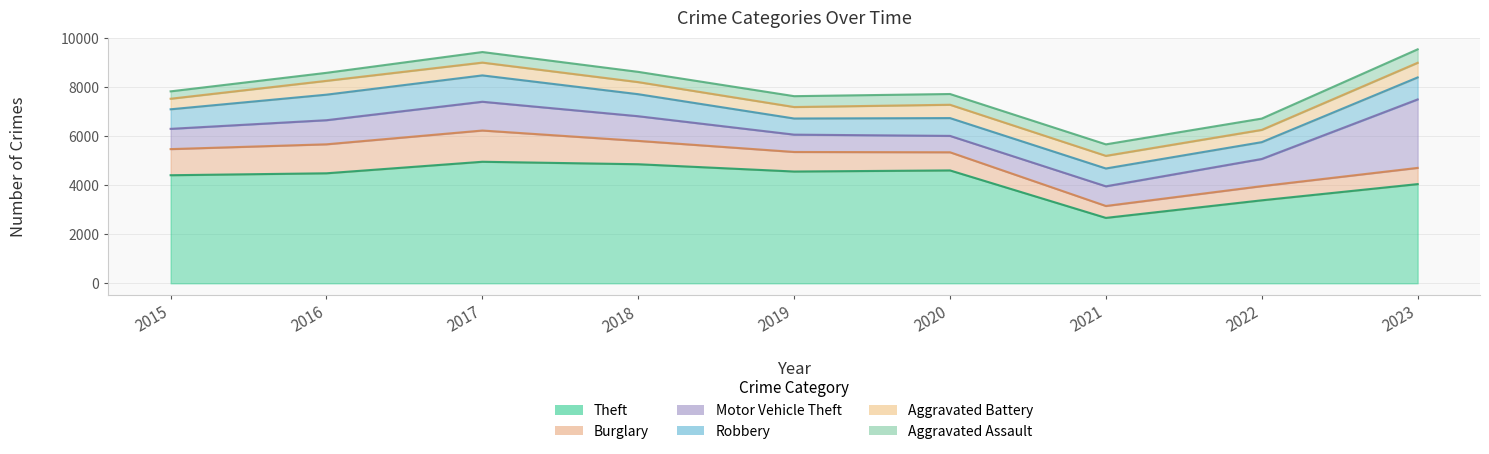

True or false: Aggravated Battery and Robbery intersect in this chart.

False